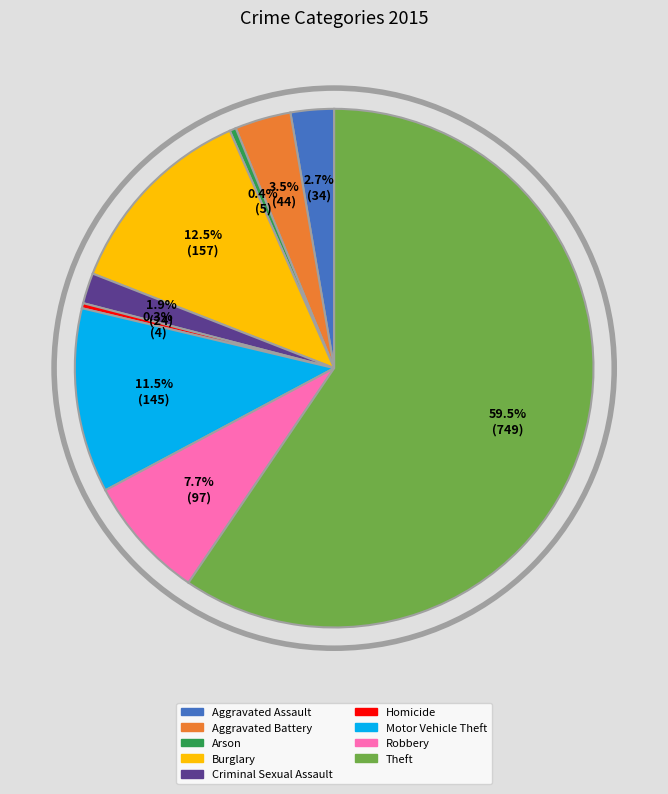

Approximately how many times larger is the value at Burglary compared to Homicide?

39.2